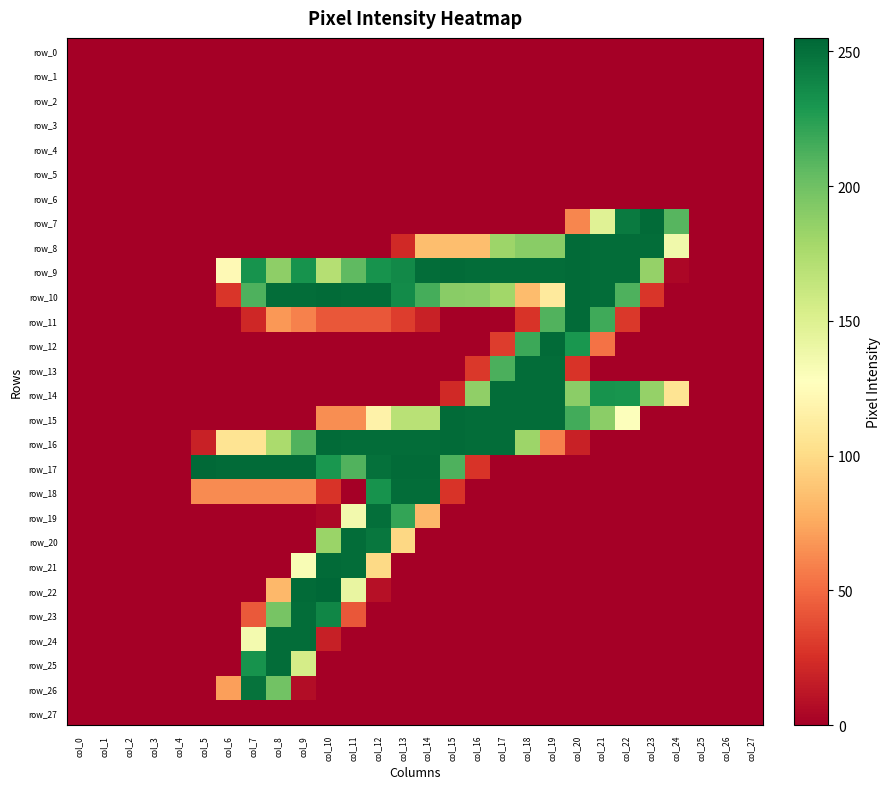

Reading left to right, what are all the values shown in this chart?

row_0: 0	0	0	0	0	0	0	0	0	0	0	0	0	0	0	0	0	0	0	0	0	0	0	0	0	0	0	0
row_1: 0	0	0	0	0	0	0	0	0	0	0	0	0	0	0	0	0	0	0	0	0	0	0	0	0	0	0	0
row_2: 0	0	0	0	0	0	0	0	0	0	0	0	0	0	0	0	0	0	0	0	0	0	0	0	0	0	0	0
row_3: 0	0	0	0	0	0	0	0	0	0	0	0	0	0	0	0	0	0	0	0	0	0	0	0	0	0	0	0
row_4: 0	0	0	0	0	0	0	0	0	0	0	0	0	0	0	0	0	0	0	0	0	0	0	0	0	0	0	0
row_5: 0	0	0	0	0	0	0	0	0	0	0	0	0	0	0	0	0	0	0	0	0	0	0	0	0	0	0	0
row_6: 0	0	0	0	0	0	0	0	0	0	0	0	0	0	0	0	0	0	0	0	0	0	0	0	0	0	0	0
row_7: 0	0	0	0	0	0	0	0	0	0	0	0	0	0	0	0	0	0	0	0	61	148	245	253	209	0	0	0
row_8: 0	0	0	0	0	0	0	0	0	0	0	0	0	22	85	85	85	182	190	190	253	252	252	252	137	0	0	0
row_9: 0	0	0	0	0	0	123	232	188	232	171	206	232	237	252	253	252	252	252	252	253	252	252	185	4	0	0	0
row_10: 0	0	0	0	0	0	28	212	252	252	253	252	252	236	215	190	189	180	84	111	253	252	212	28	0	0	0	0
row_11: 0	0	0	0	0	0	0	21	68	59	42	42	42	31	18	0	0	0	27	211	253	217	29	0	0	0	0	0
row_12: 0	0	0	0	0	0	0	0	0	0	0	0	0	0	0	0	0	31	218	253	230	53	0	0	0	0	0	0
row_13: 0	0	0	0	0	0	0	0	0	0	0	0	0	0	0	0	29	213	252	252	27	0	0	0	0	0	0	0
row_14: 0	0	0	0	0	0	0	0	0	0	0	0	0	0	0	22	187	252	252	252	189	232	231	185	106	0	0	0
row_15: 0	0	0	0	0	0	0	0	0	0	64	64	117	169	169	253	252	252	252	252	216	189	129	0	0	0	0	0
row_16: 0	0	0	0	0	18	106	106	176	211	253	252	252	252	252	253	252	252	182	59	18	0	0	0	0	0	0	0
row_17: 0	0	0	0	0	254	253	253	253	253	230	211	250	253	253	212	27	0	0	0	0	0	0	0	0	0	0	0
row_18: 0	0	0	0	0	63	63	63	63	63	27	0	232	252	252	27	0	0	0	0	0	0	0	0	0	0	0	0
row_19: 0	0	0	0	0	0	0	0	0	0	4	136	251	221	82	0	0	0	0	0	0	0	0	0	0	0	0	0
row_20: 0	0	0	0	0	0	0	0	0	0	183	252	247	98	0	0	0	0	0	0	0	0	0	0	0	0	0	0
row_21: 0	0	0	0	0	0	0	0	0	132	253	252	99	0	0	0	0	0	0	0	0	0	0	0	0	0	0	0
row_22: 0	0	0	0	0	0	0	0	82	253	255	142	9	0	0	0	0	0	0	0	0	0	0	0	0	0	0	0
row_23: 0	0	0	0	0	0	0	43	197	252	239	42	0	0	0	0	0	0	0	0	0	0	0	0	0	0	0	0
row_24: 0	0	0	0	0	0	0	135	252	252	17	0	0	0	0	0	0	0	0	0	0	0	0	0	0	0	0	0
row_25: 0	0	0	0	0	0	0	232	252	155	0	0	0	0	0	0	0	0	0	0	0	0	0	0	0	0	0	0
row_26: 0	0	0	0	0	0	71	249	199	7	0	0	0	0	0	0	0	0	0	0	0	0	0	0	0	0	0	0
row_27: 0	0	0	0	0	0	0	0	0	0	0	0	0	0	0	0	0	0	0	0	0	0	0	0	0	0	0	0